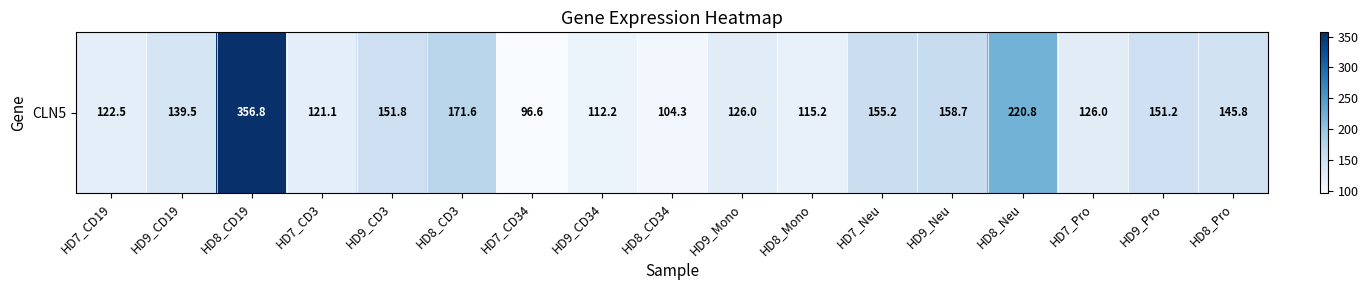

Is it true that the value at HD7_Pro is 165.9?

False